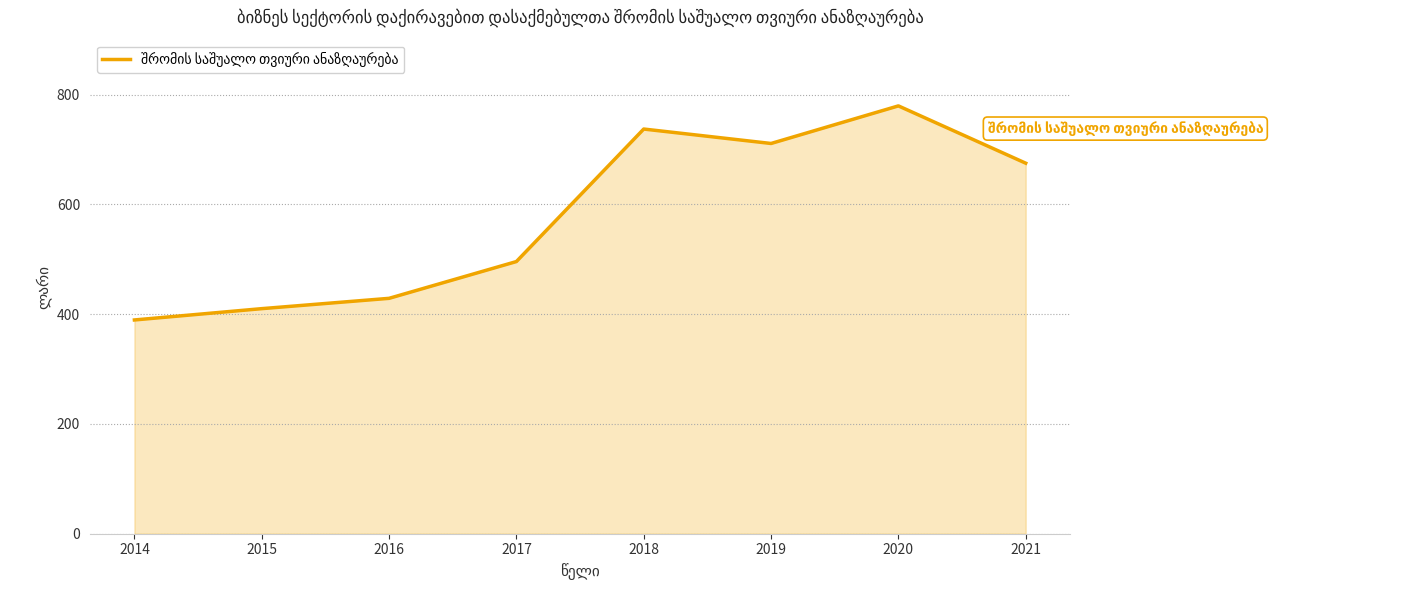

List the labels in order of value, largest first.

2020, 2018, 2019, 2021, 2017, 2016, 2015, 2014